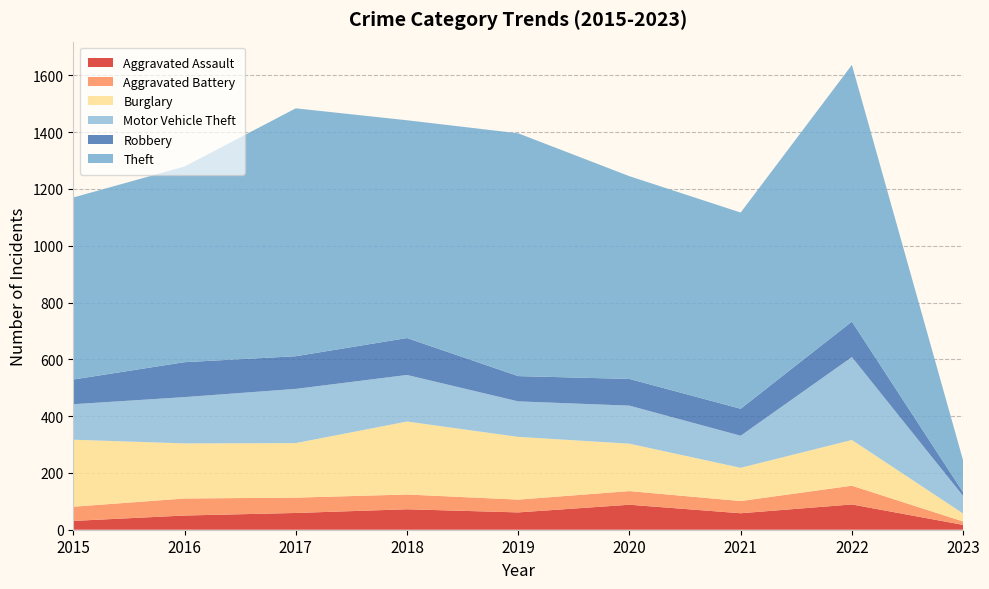

Reading left to right, extract all data points from this chart.

Aggravated Assault: 31	50	59	72	61	88	58	89	17
Aggravated Battery: 50	60	54	52	45	48	43	66	12
Burglary: 236	194	192	257	221	167	117	161	28
Motor Vehicle Theft: 125	163	191	164	125	134	113	292	62
Robbery: 87	123	115	130	89	94	95	125	13
Theft: 641	689	873	767	855	714	691	904	112